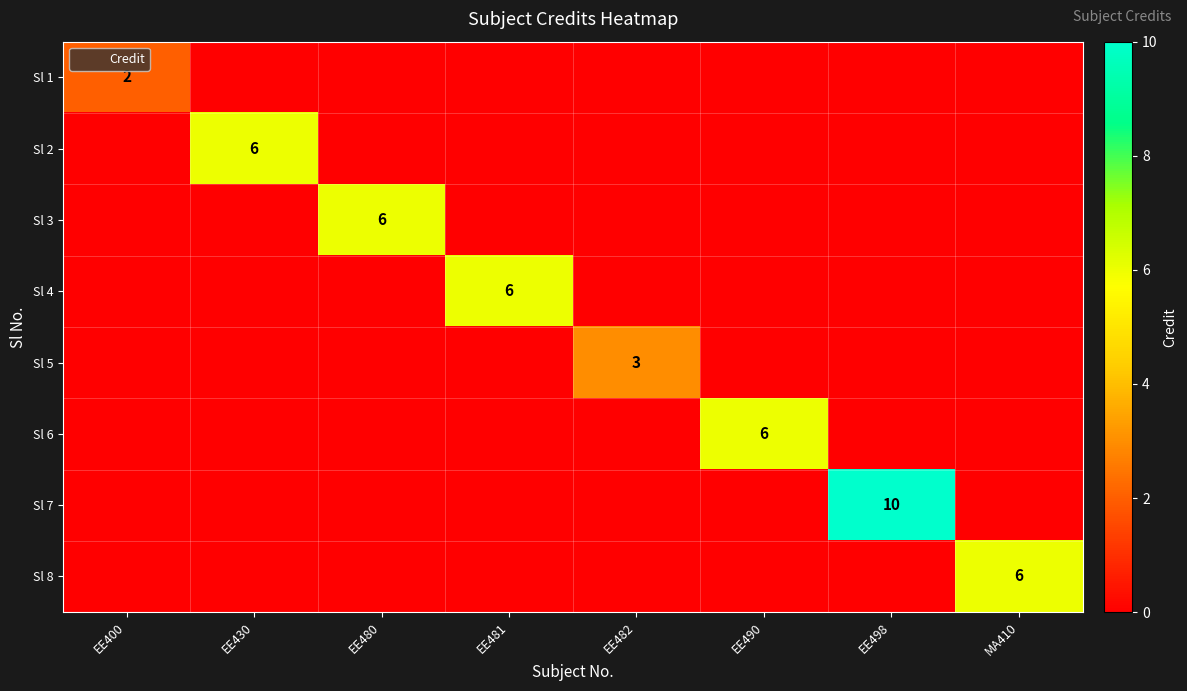

Rank the categories by Sl 1 value from lowest to highest.

EE430, EE480, EE481, EE482, EE490, EE498, MA410, EE400